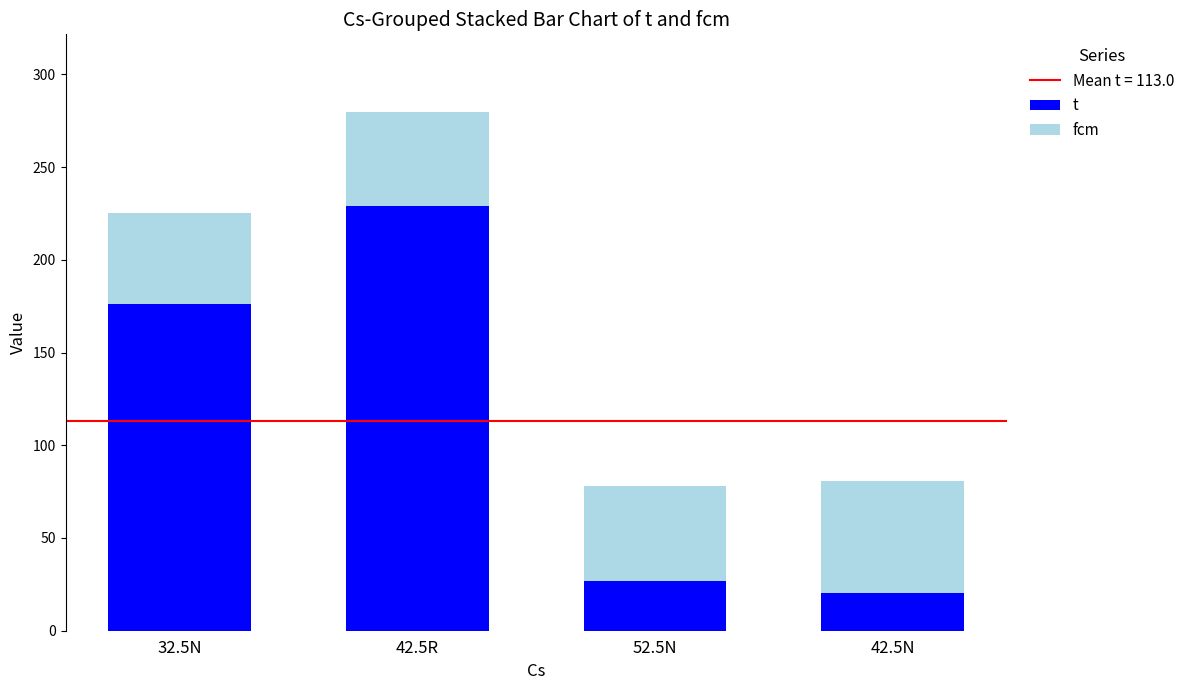

Rank the series by their maximum value, from lowest to highest.

fcm, t